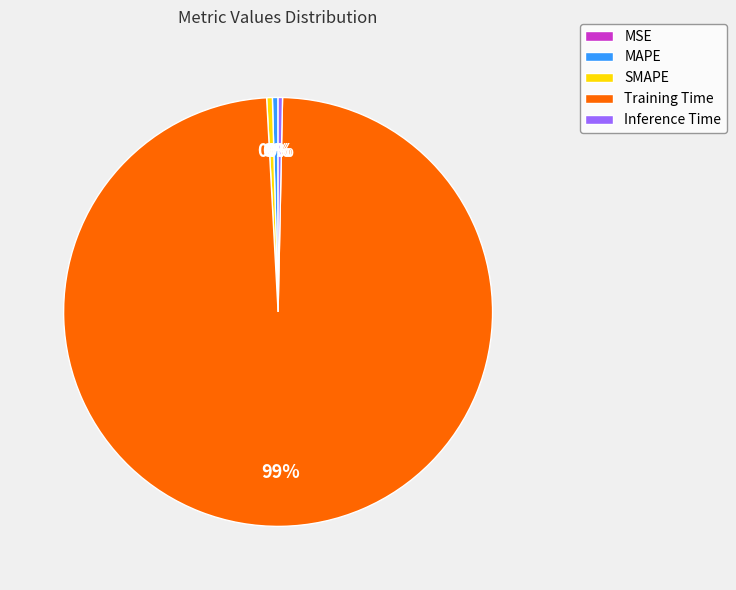

What is the largest slice in the pie chart?

Training Time